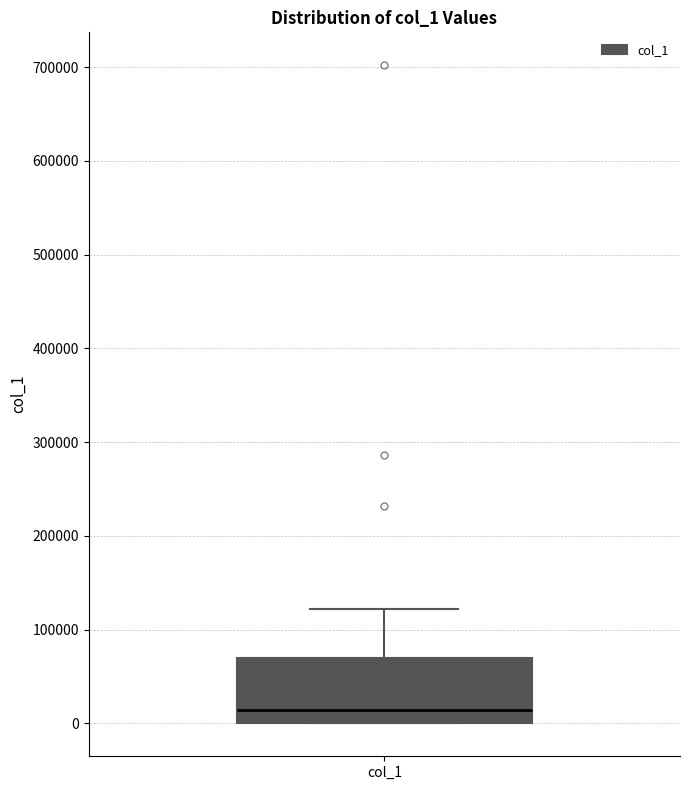

Where does the median line of the box for col_1 sit on the y-axis? The values are not printed on the chart, so give them approximately, as read against the axis.

10000